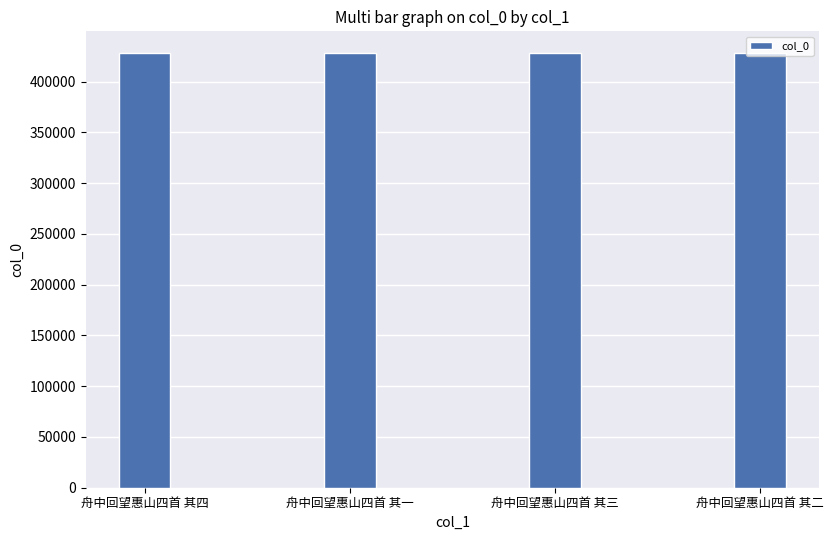

What is the minimum value shown in the chart?

428166